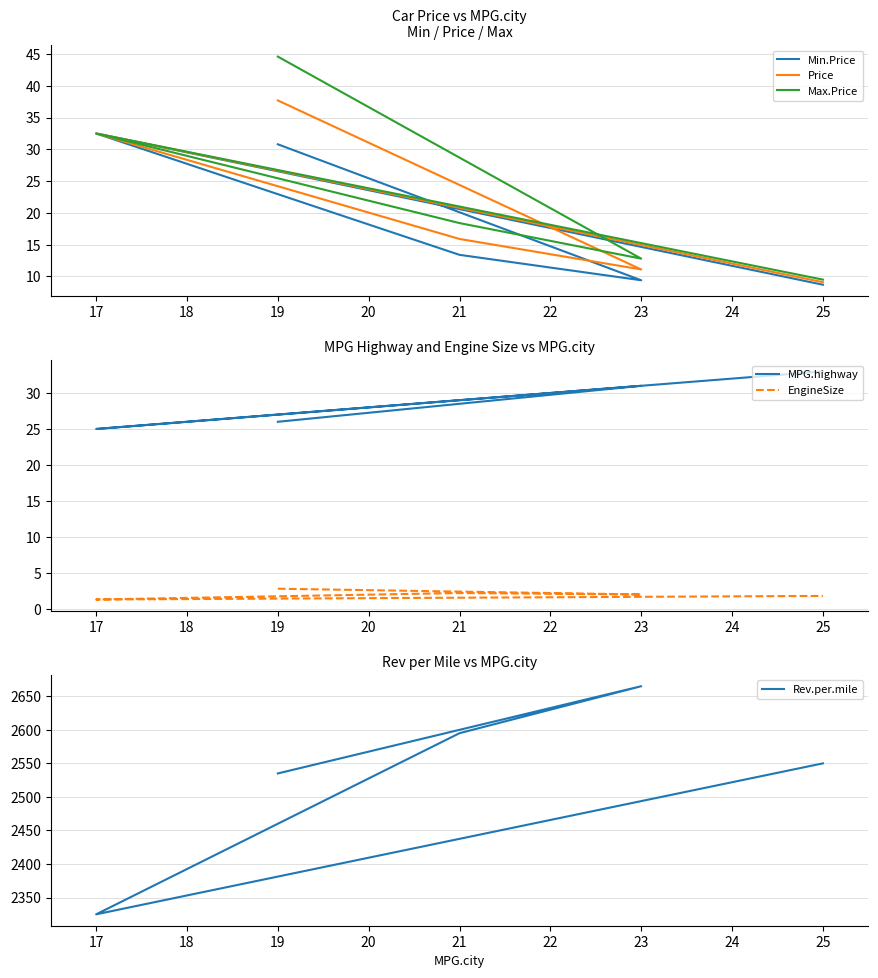

What is the highest value of the Min.Price series?

32.5